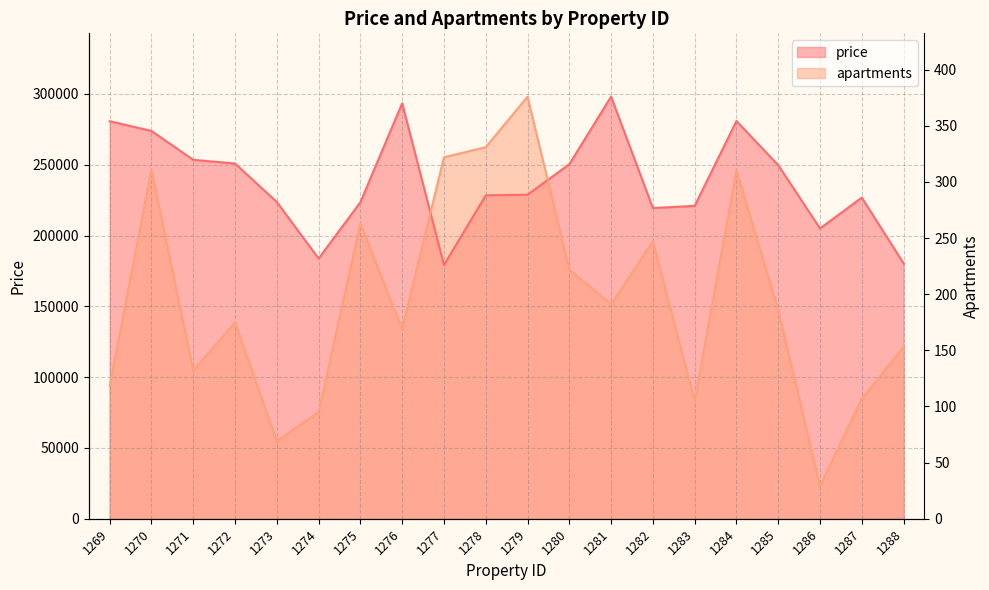

Which label corresponds to the smallest value in the chart?

1286